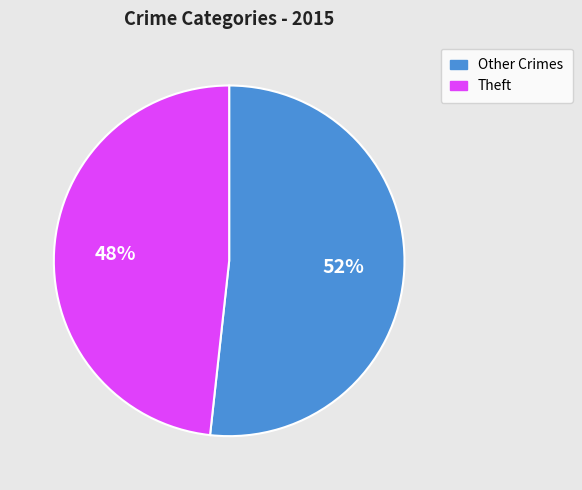

Which slice is the largest?

Other Crimes